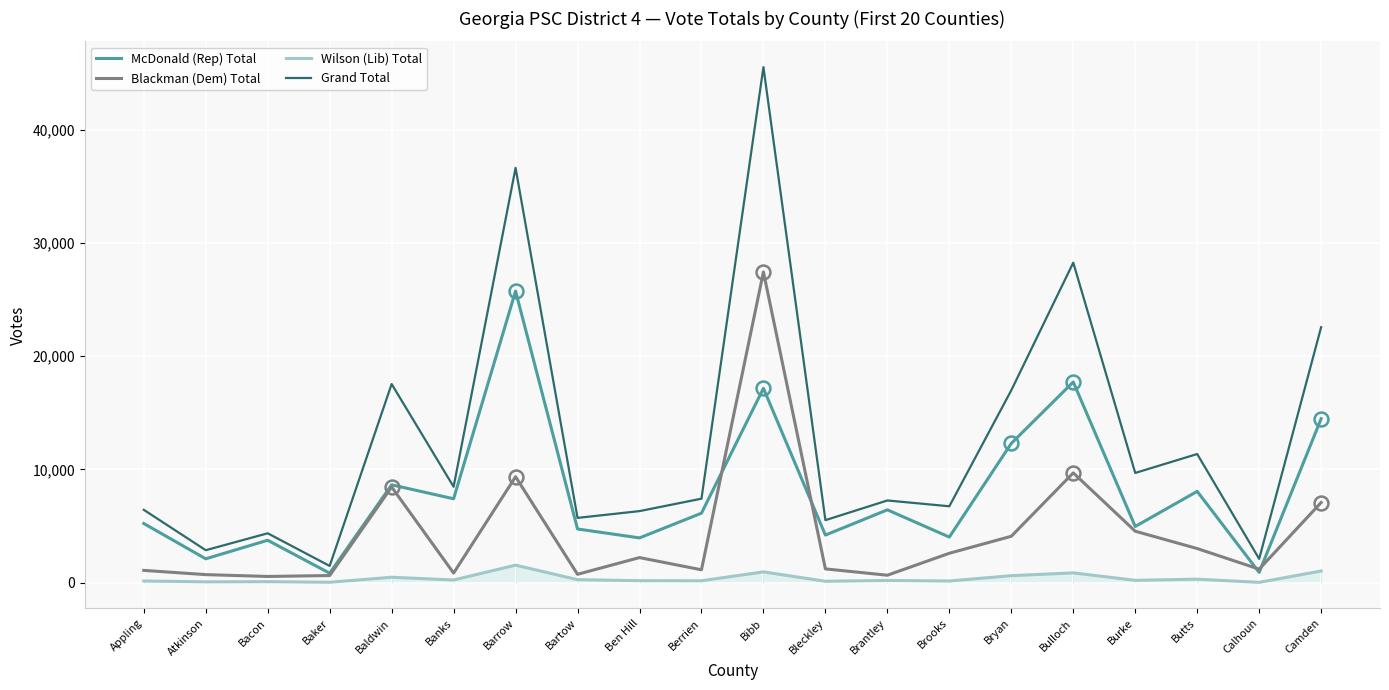

Count the number of categories in the chart.

20